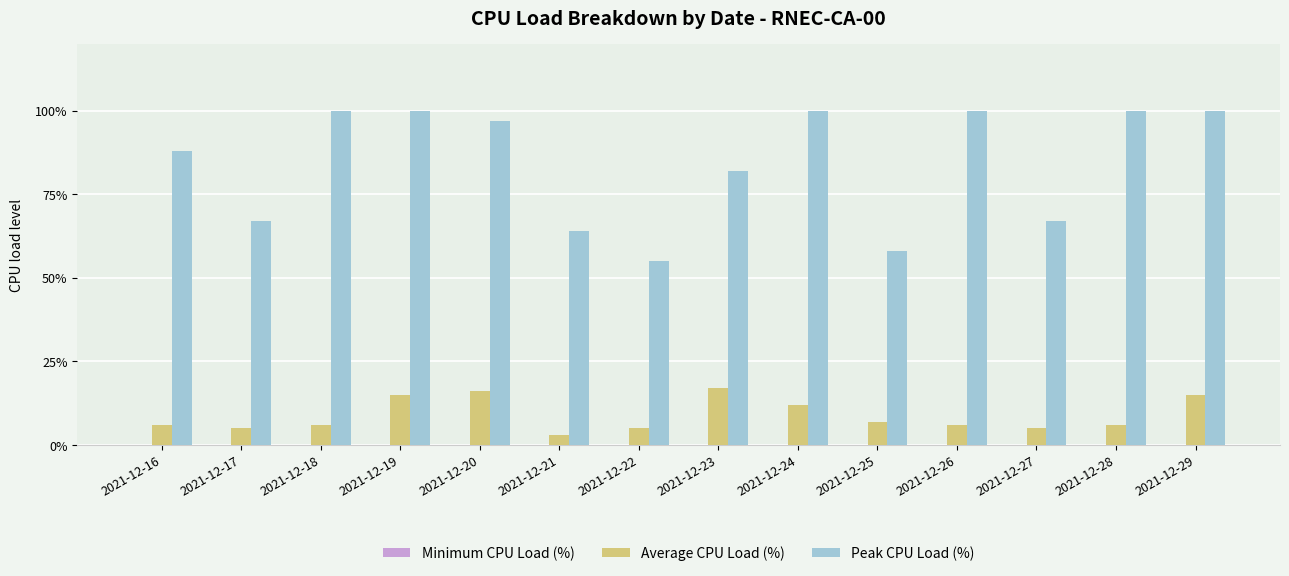

Which series has the largest range (max minus min)?

Peak CPU Load (%)